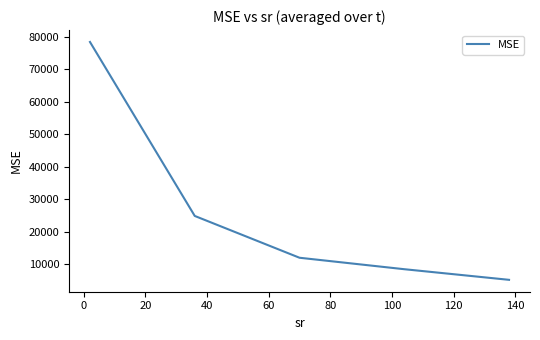

What is the smallest value displayed?

5226.9